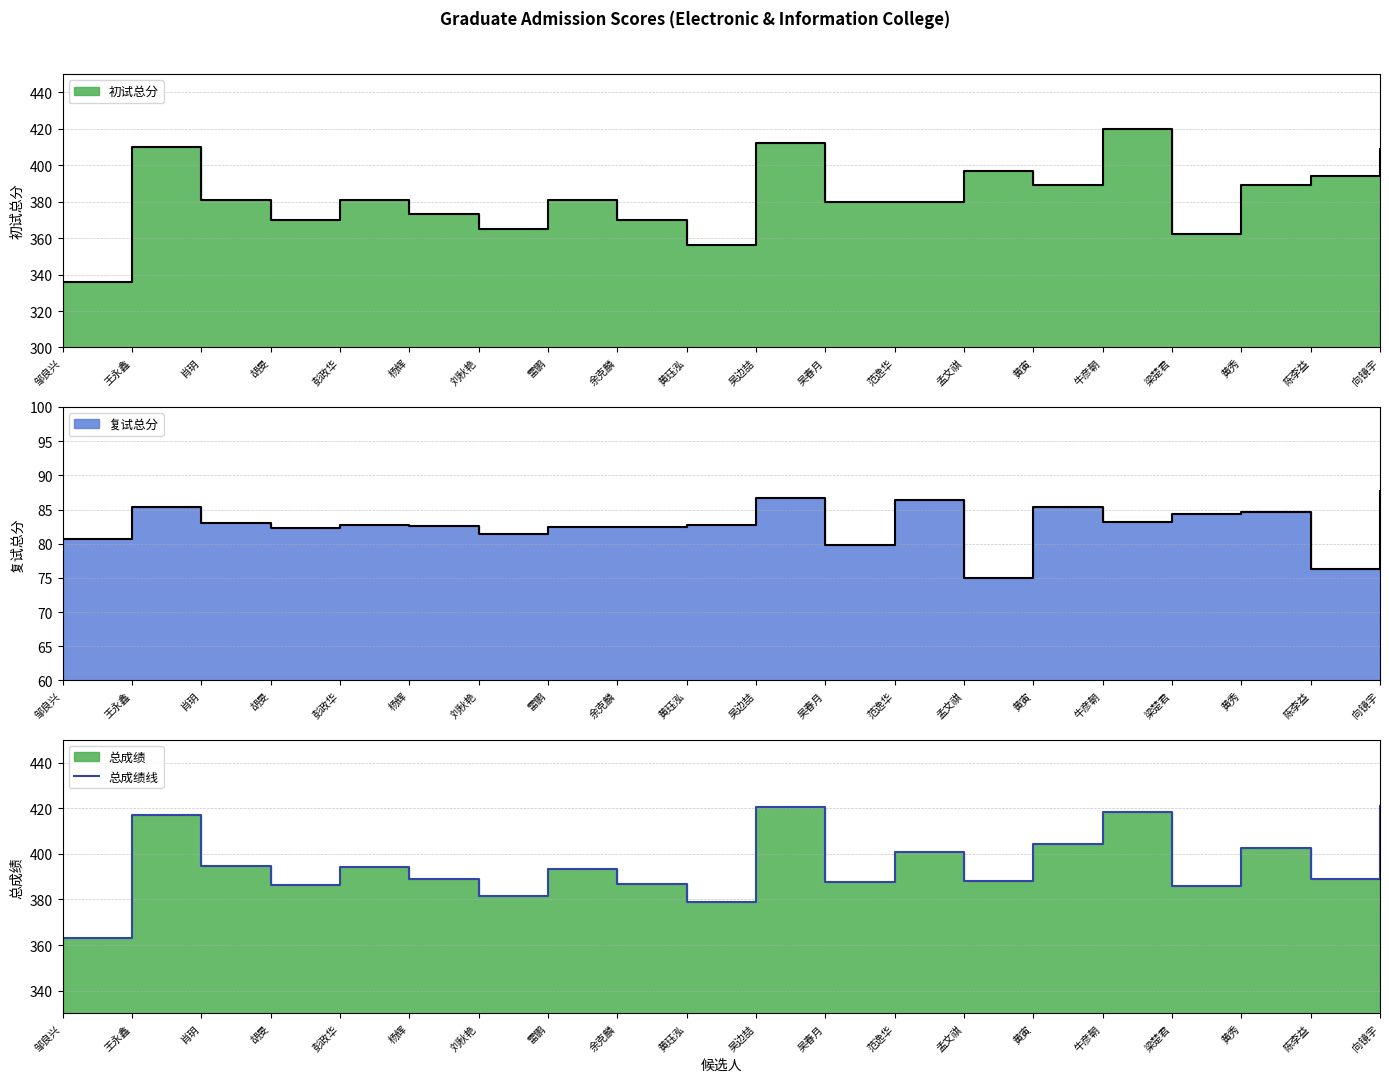

Rank the categories by value from highest to lowest.

向镜宇, 吴边喆, 牛彦朝, 王永鑫, 黄寅, 黄秀, 范逸华, 肖玥, 彭政华, 雷鹏, 陈李益, 杨辉, 孟文祺, 吴春月, 余克麟, 胡旻, 梁楚君, 刘秋艳, 黄珏泓, 邹良兴